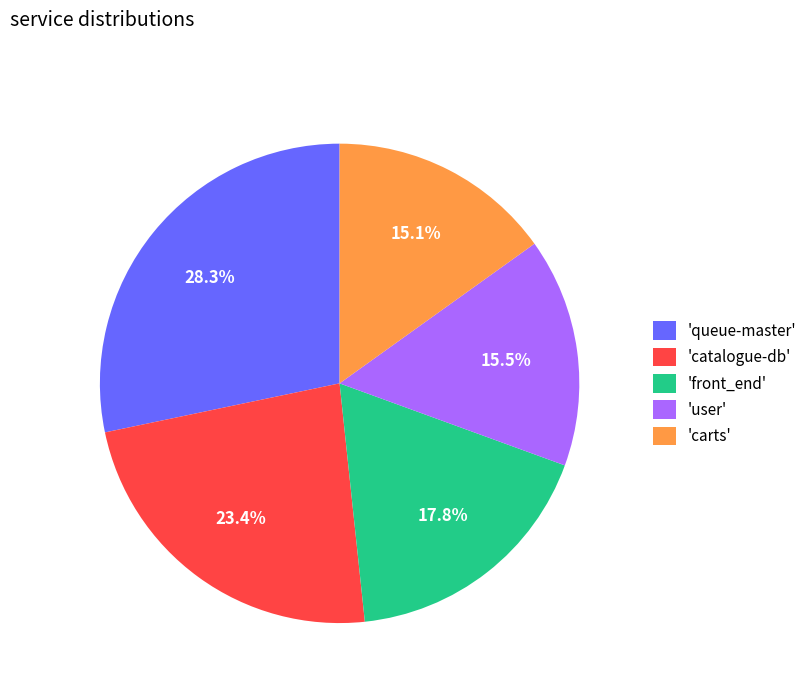

What is the total percentage of 'catalogue-db' and 'carts'?

38.5%